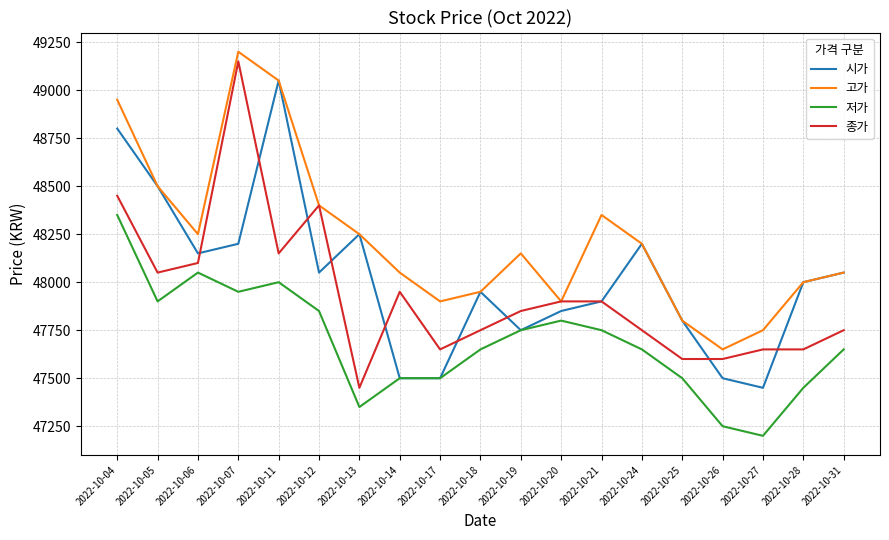

The value of 종가 at 2022-10-27 is 25364. True or false?

False